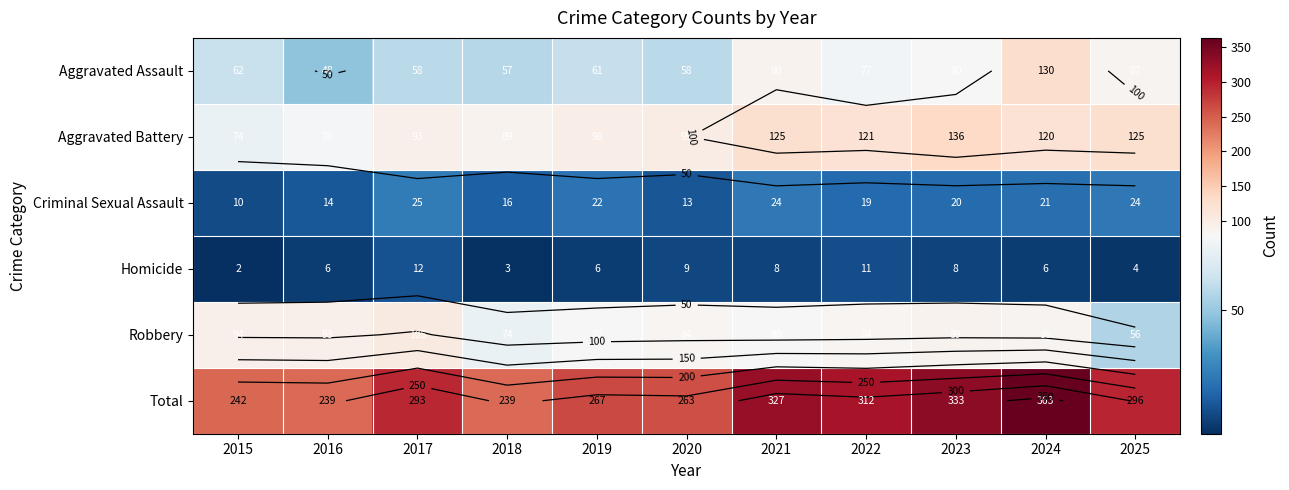

Which label corresponds to the largest value in the chart?

2024